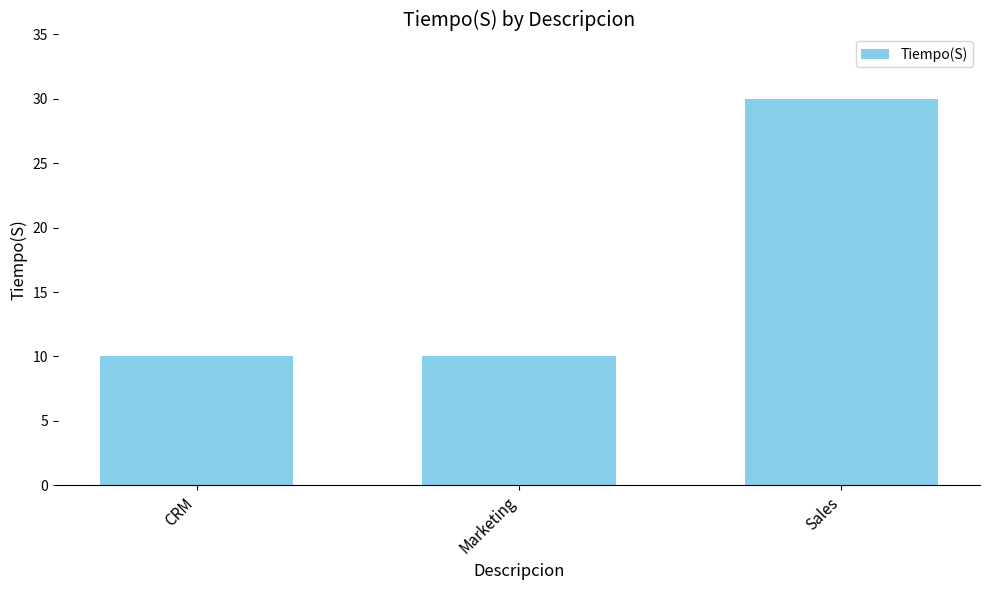

What is the difference between the maximum and second lowest values?

20